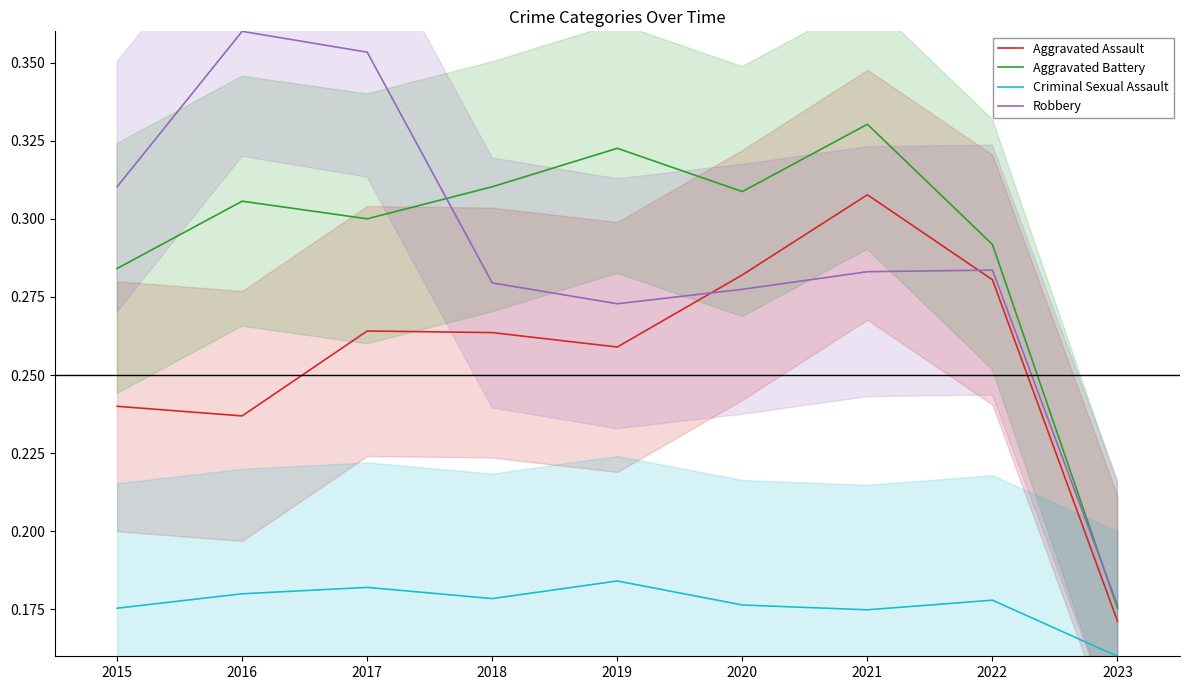

What is the value of the Robbery point at the 1st from the left?

0.3